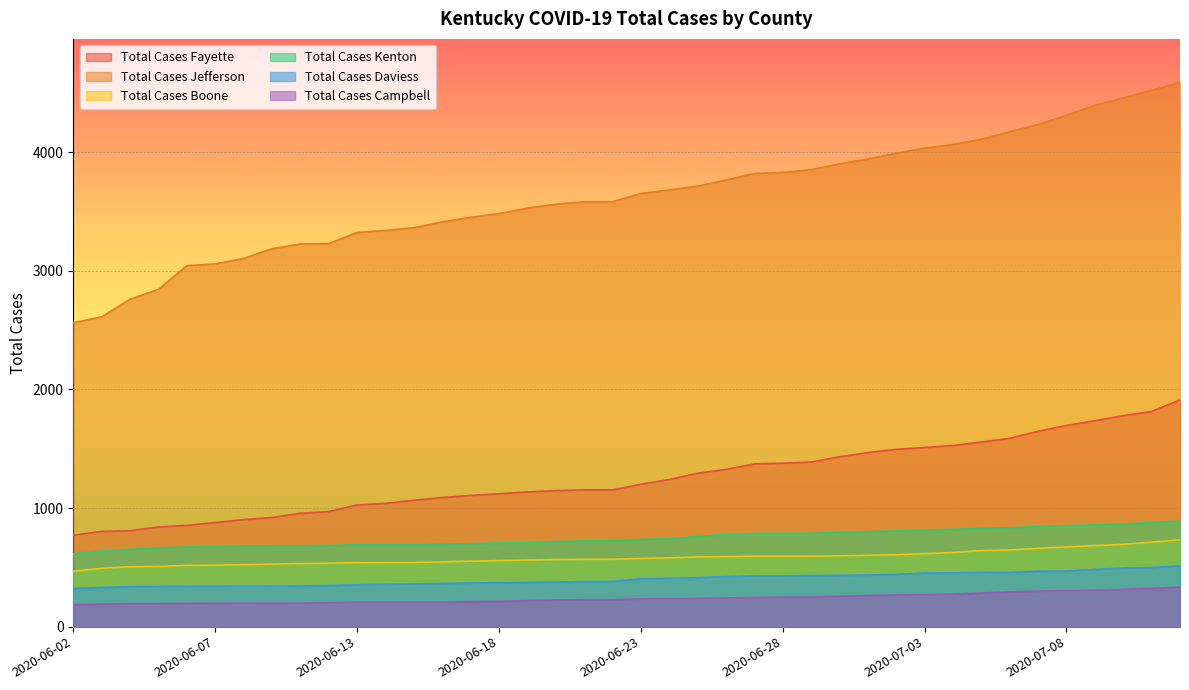

Which series has the largest range (max minus min)?

Total Cases Jefferson